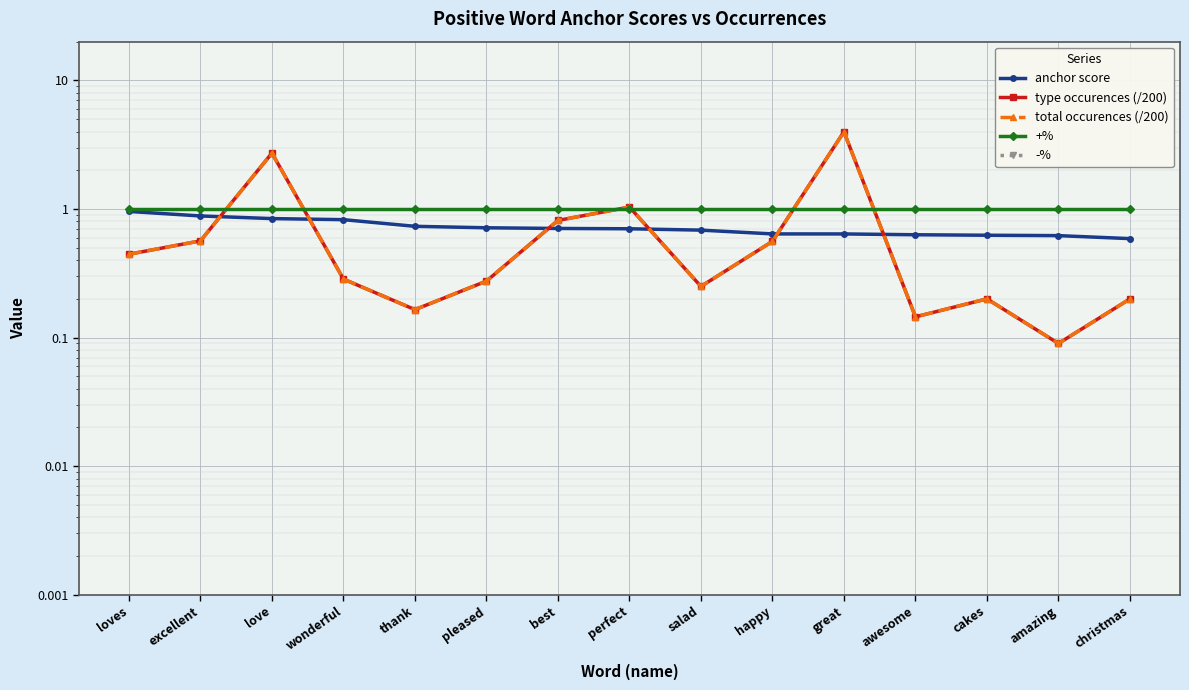

True or false: type occurences (/200) has a value of 0.1 at pleased.

False